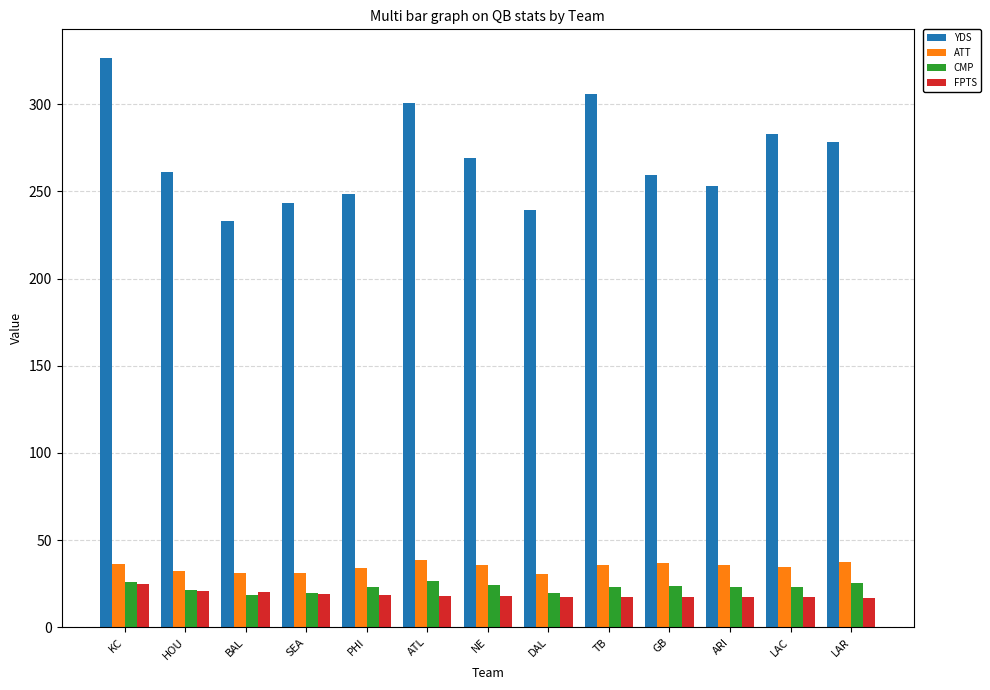

Is it true that YDS equals 102.9 at GB?

False